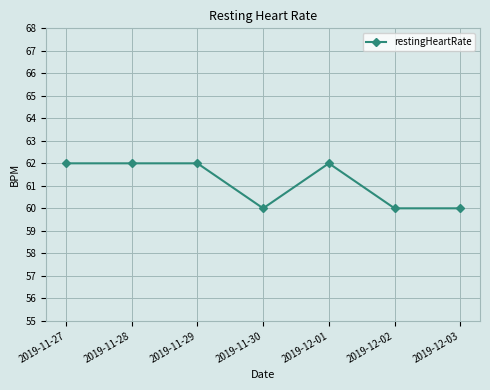

Reading left to right, what are all the values shown in this chart?

62	62	62	60	62	60	60